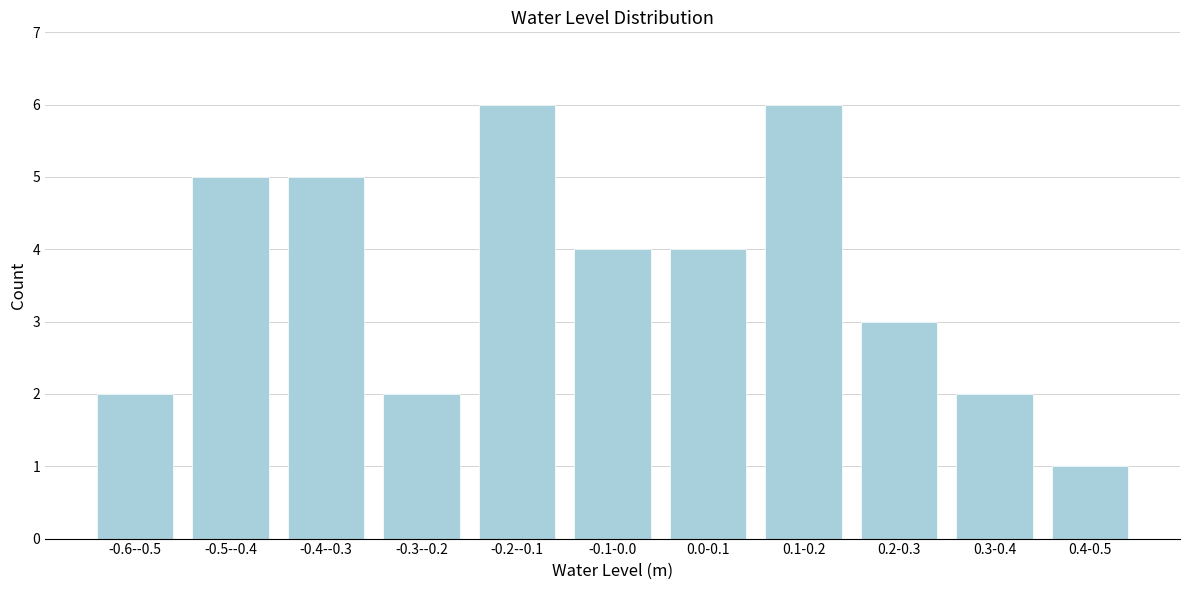

Reading left to right, what are all the values shown in this chart?

2	5	5	2	6	4	4	6	3	2	1